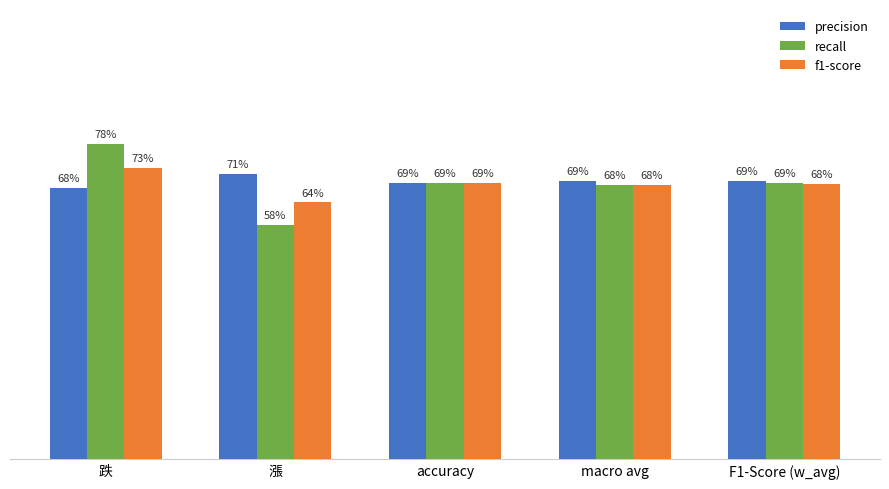

Does the chart contain stacked bars?

No